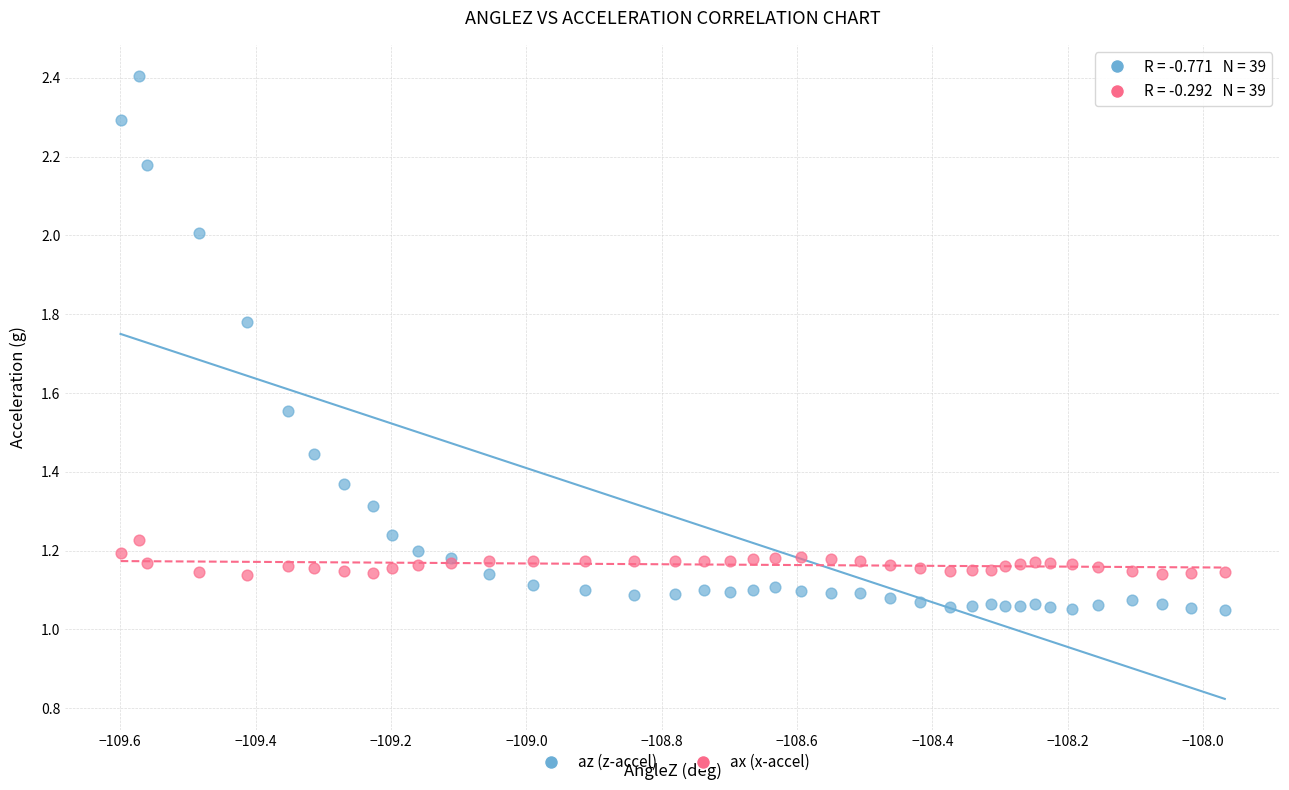

What are all the series names shown in the legend?

az (z-accel), ax (x-accel)